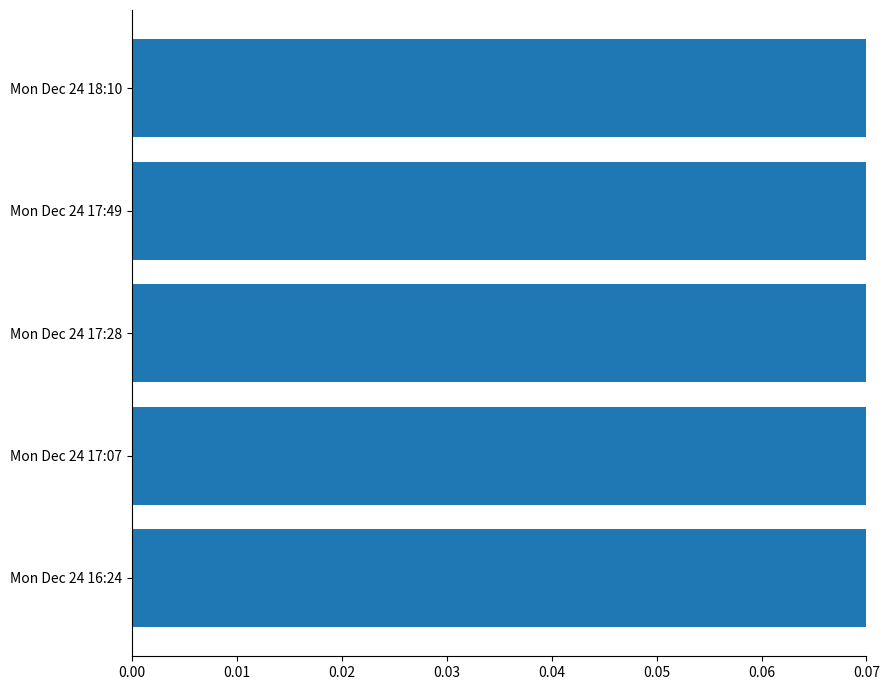

Count the values in the range 0 to 1.

5